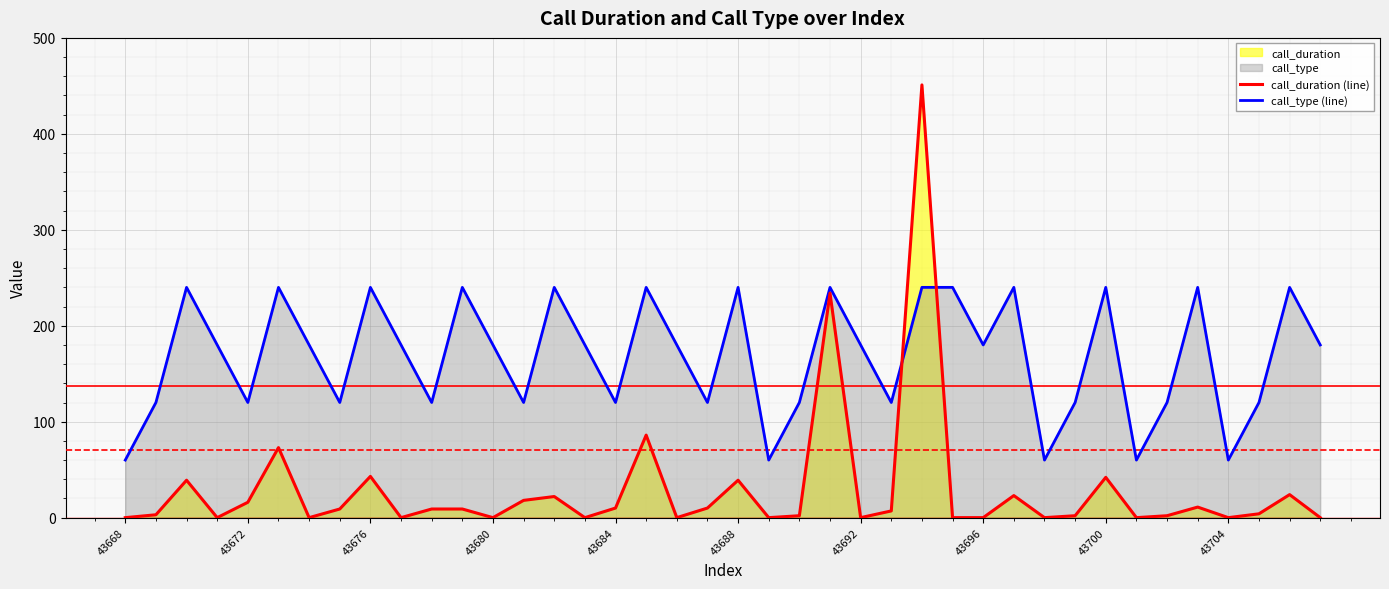

How many times do call_type (line) and call_duration (line) cross each other?

2